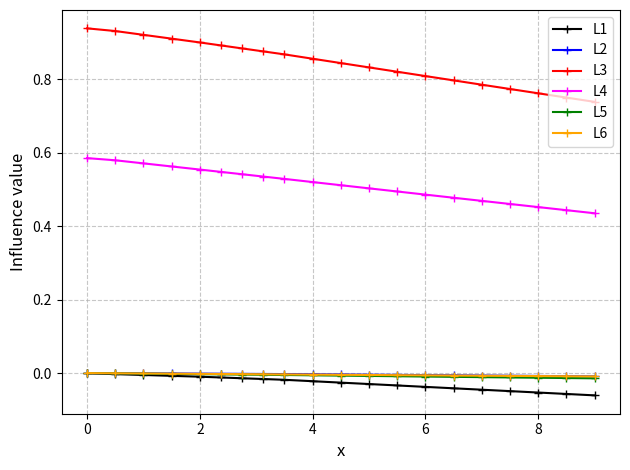

True or false: L4 and L1 cross at least once.

False